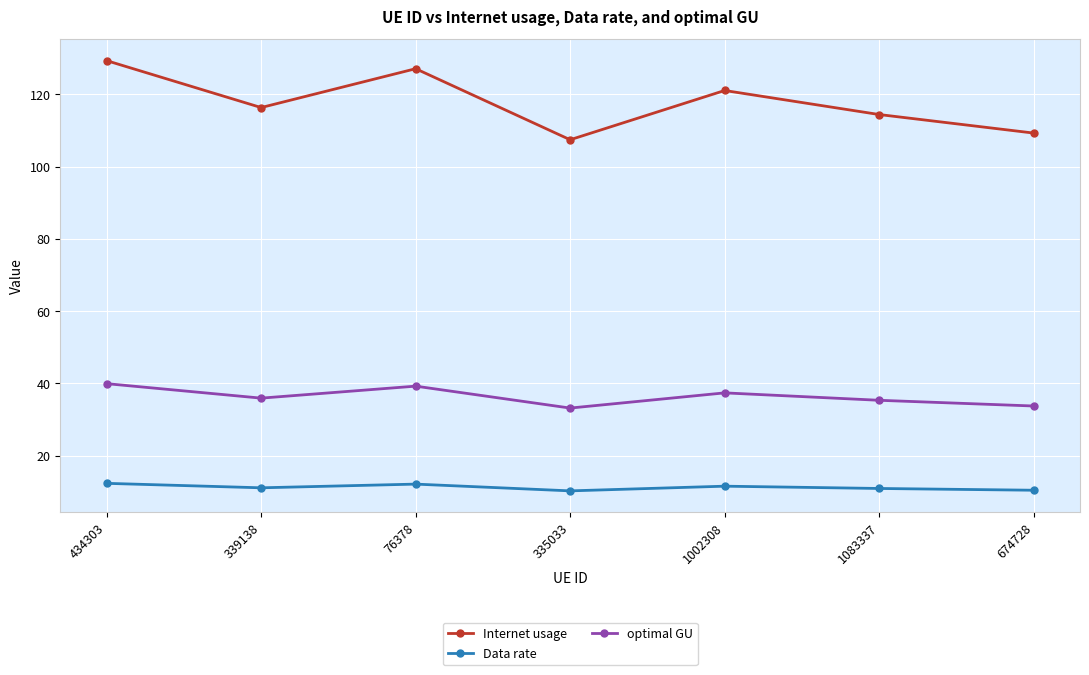

True or false: Internet usage has more than 0 interior local peaks.

True